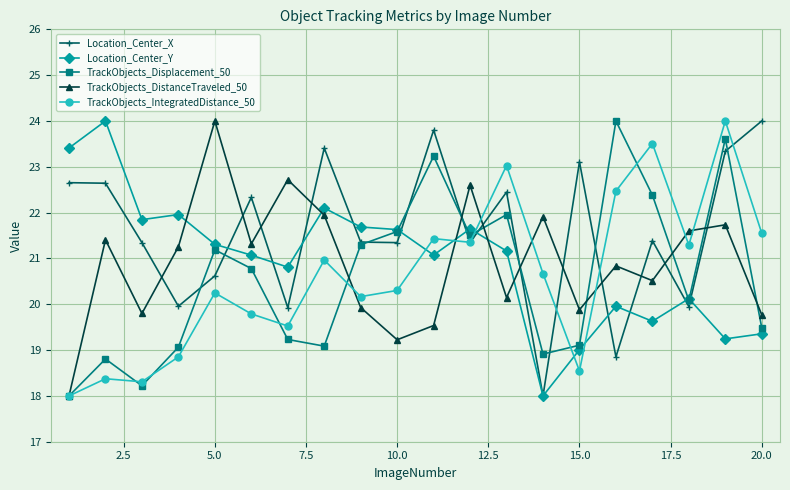

What is the value of the TrackObjects_IntegratedDistance_50 point at the 3rd from the left?

18.3